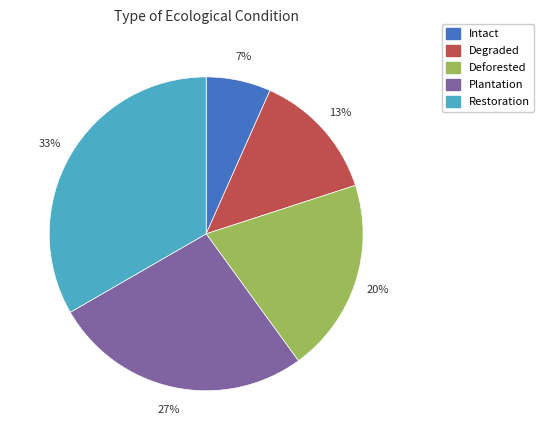

What percentage is the Degraded slice, to the nearest percent?

13%